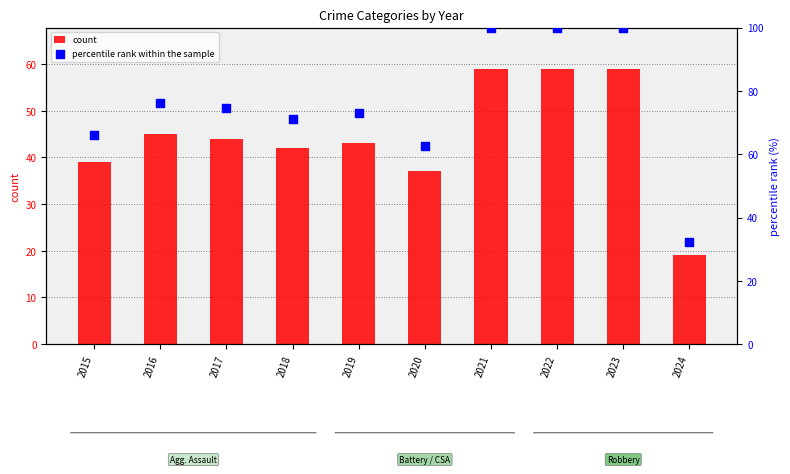

Which series reaches the maximum Y coordinate?

percentile rank within the sample